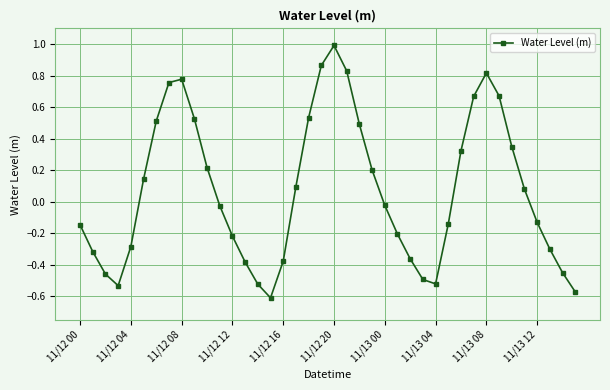

How many points are lower than both their immediate neighbors (excluding endpoints)?

3